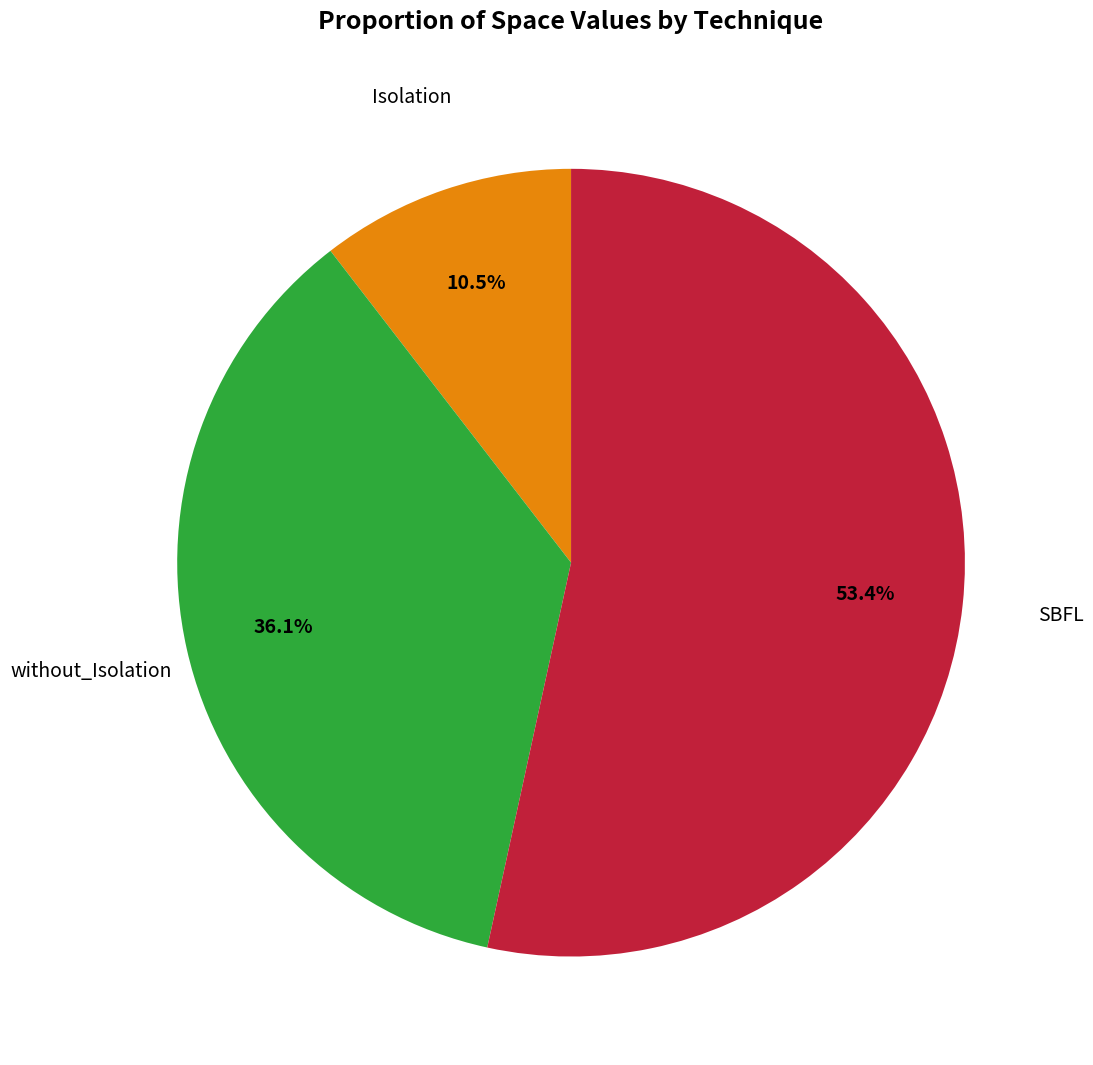

Is there a majority slice in this chart?

Yes